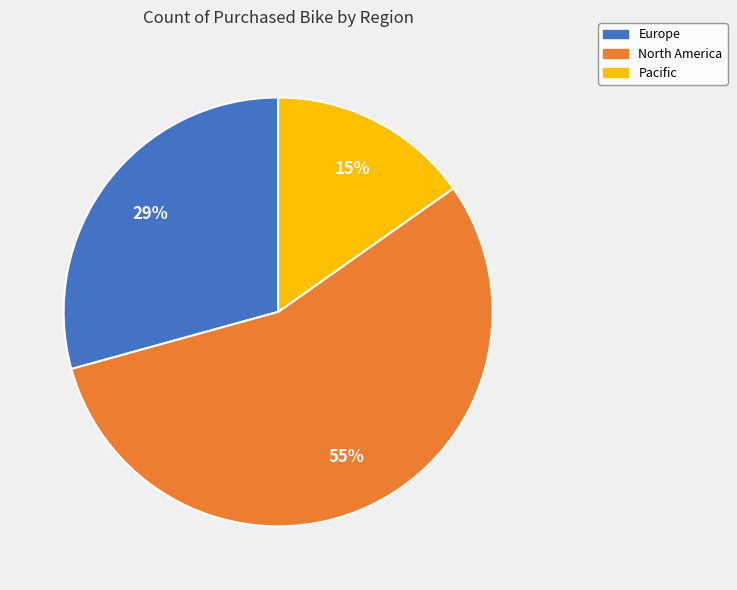

True or false: North America accounts for 55% of the total.

True